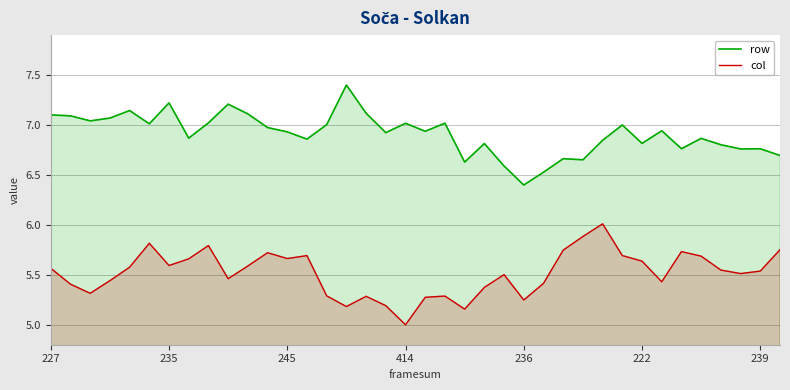

How many lines are shown in the chart?

2